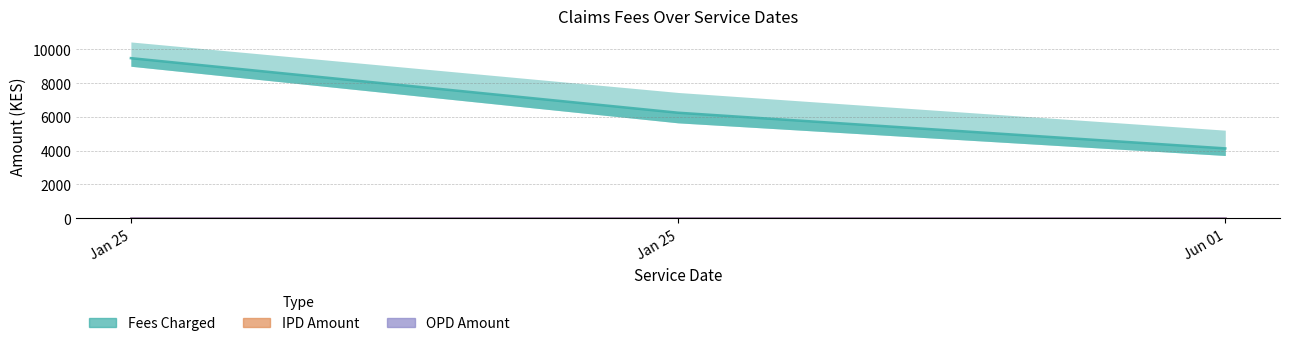

Rank the series by their maximum value, from highest to lowest.

Fees Charged, IPD Amount, OPD Amount